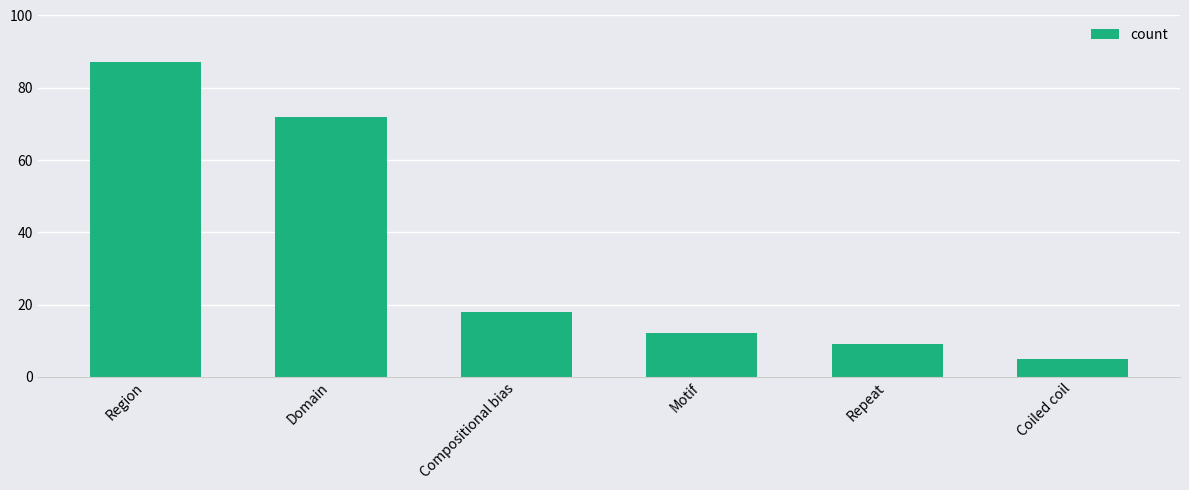

How many distinct data groups are displayed?

1